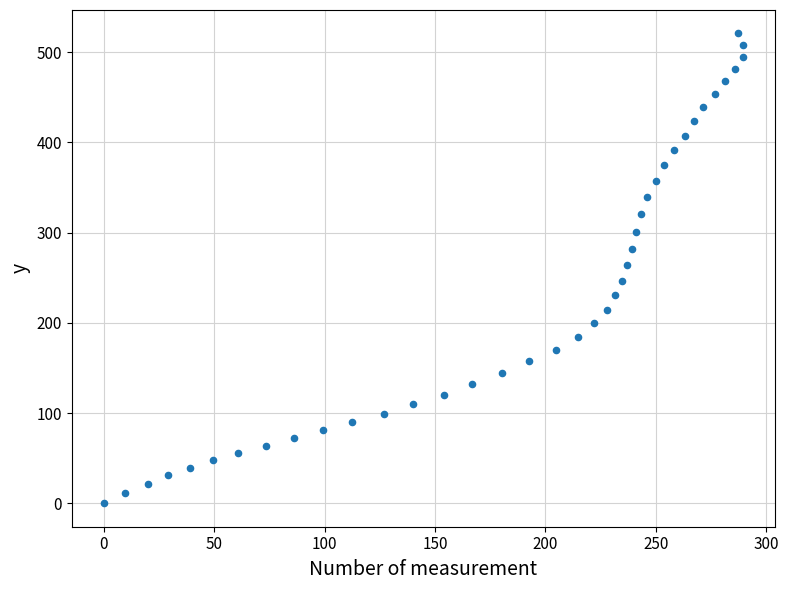

What is the range of Y values (max minus min)?

520.7